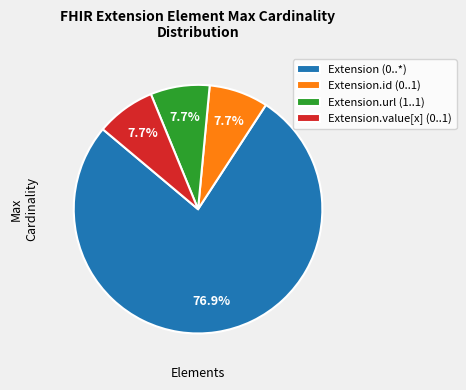

How much of the chart is everything except Extension.value[x] (0..1)?

92.3%